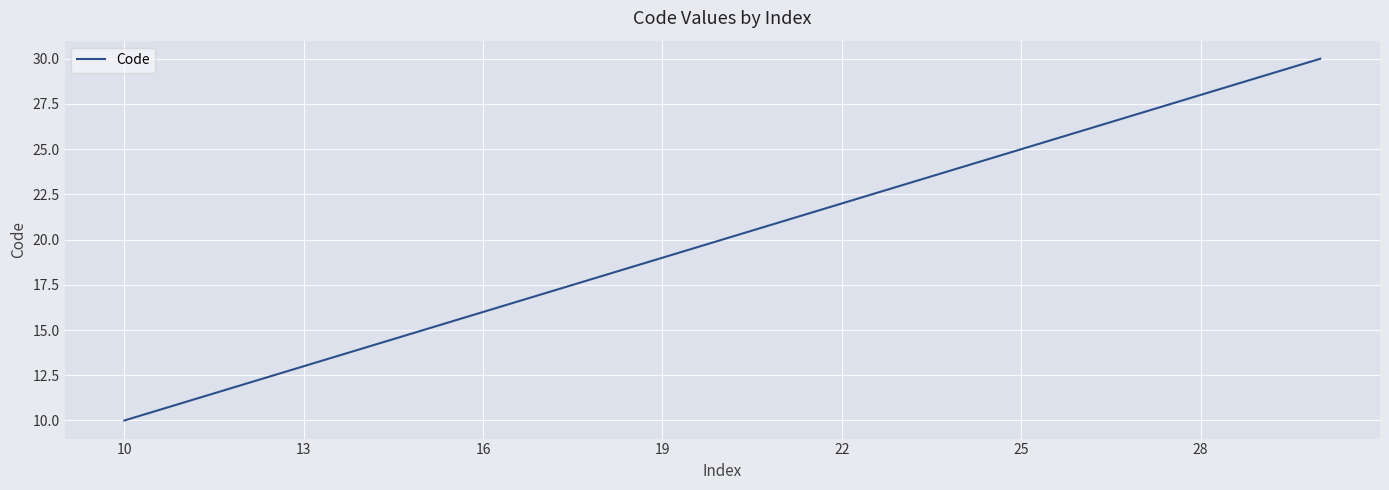

What is the smallest value displayed?

10